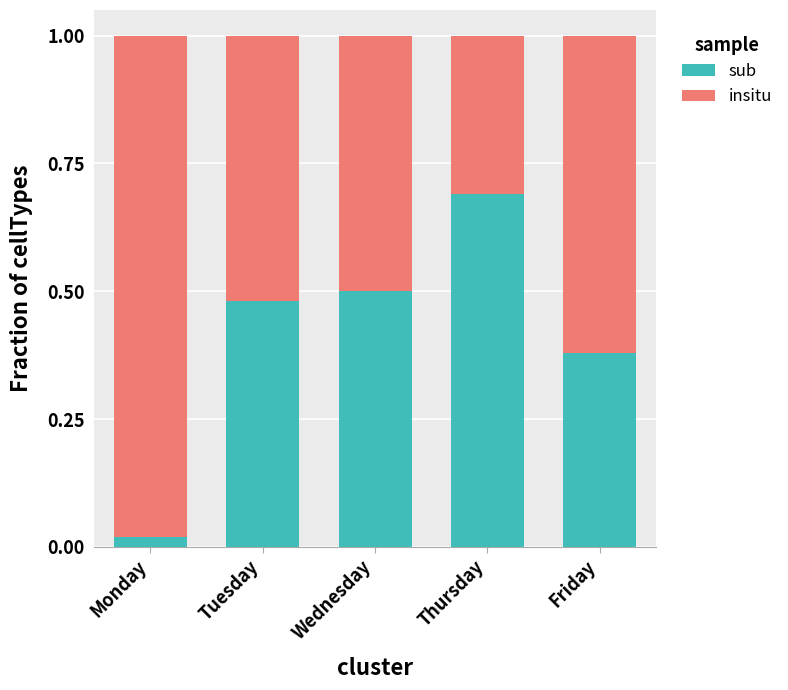

Are the bars horizontal?

No